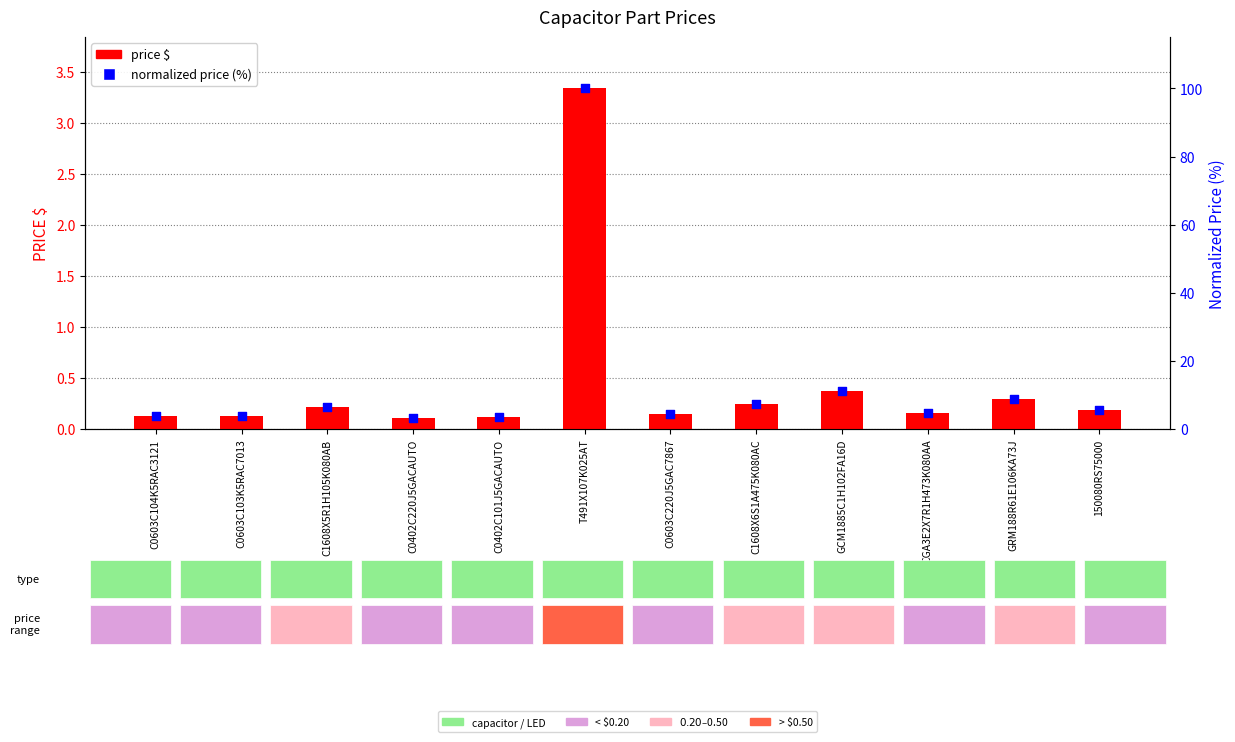

What are all the series names shown in the legend?

price $, normalized price (%)